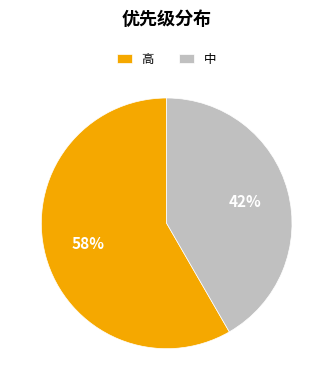

Does any single category account for the majority?

Yes